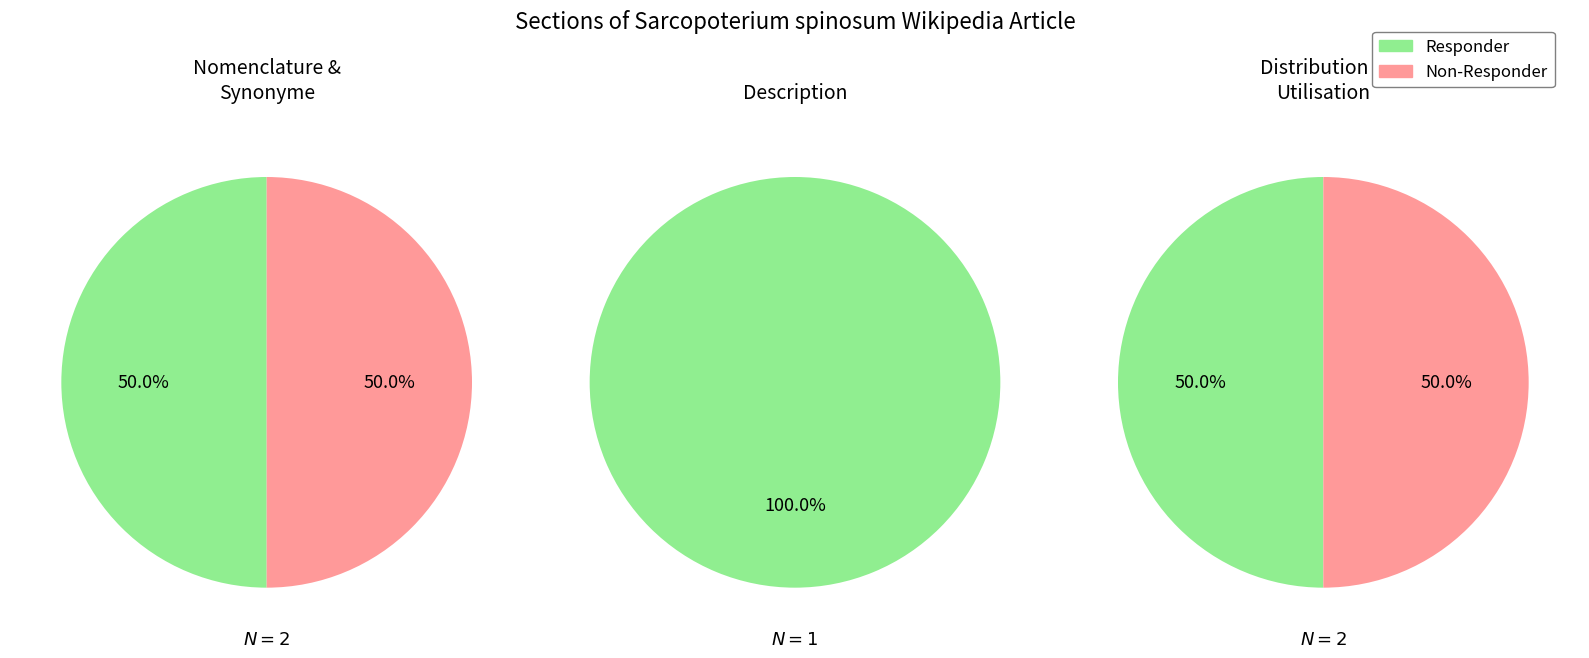

Rank the series by their maximum value, from lowest to highest.

Non-Responder, Responder